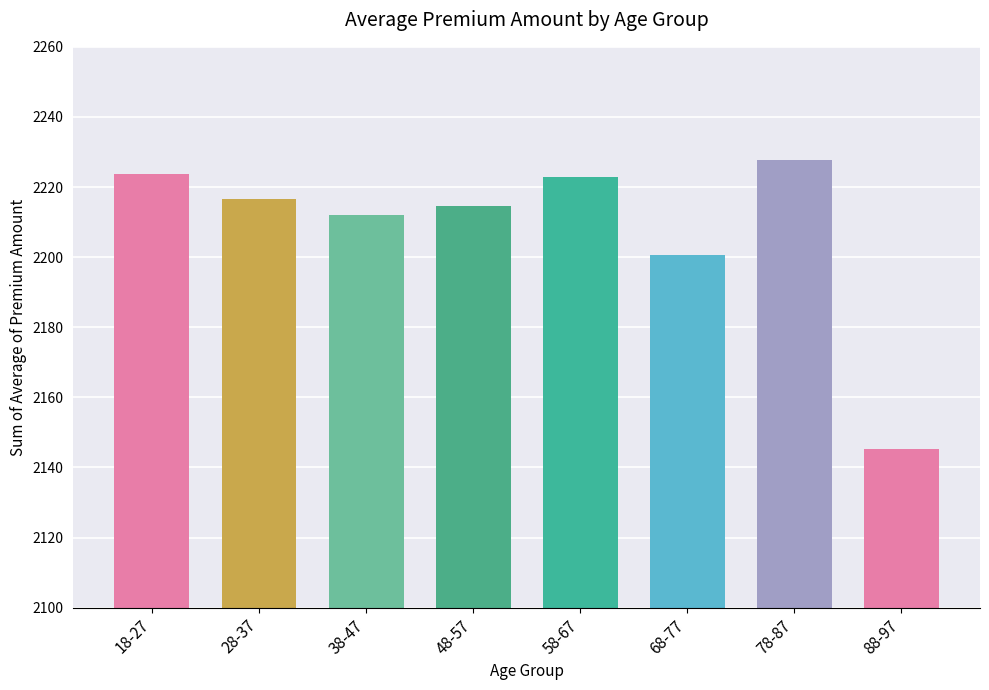

Are the bars grouped side by side (vs. stacked)?

No